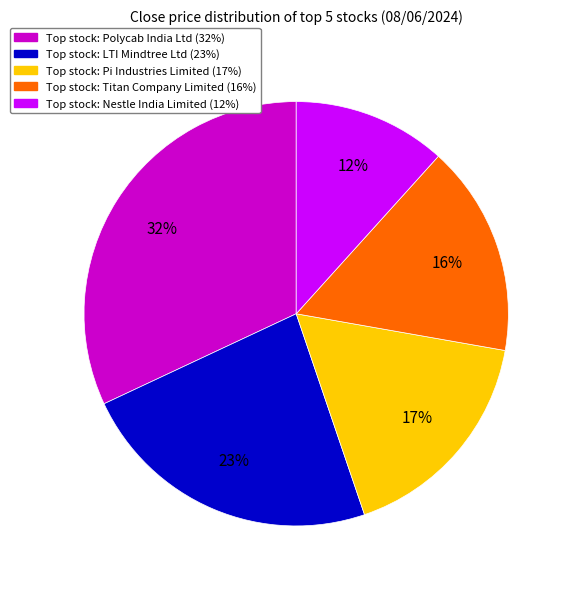

To the nearest percent, what is the difference between the largest and smallest slice percentages?

20%